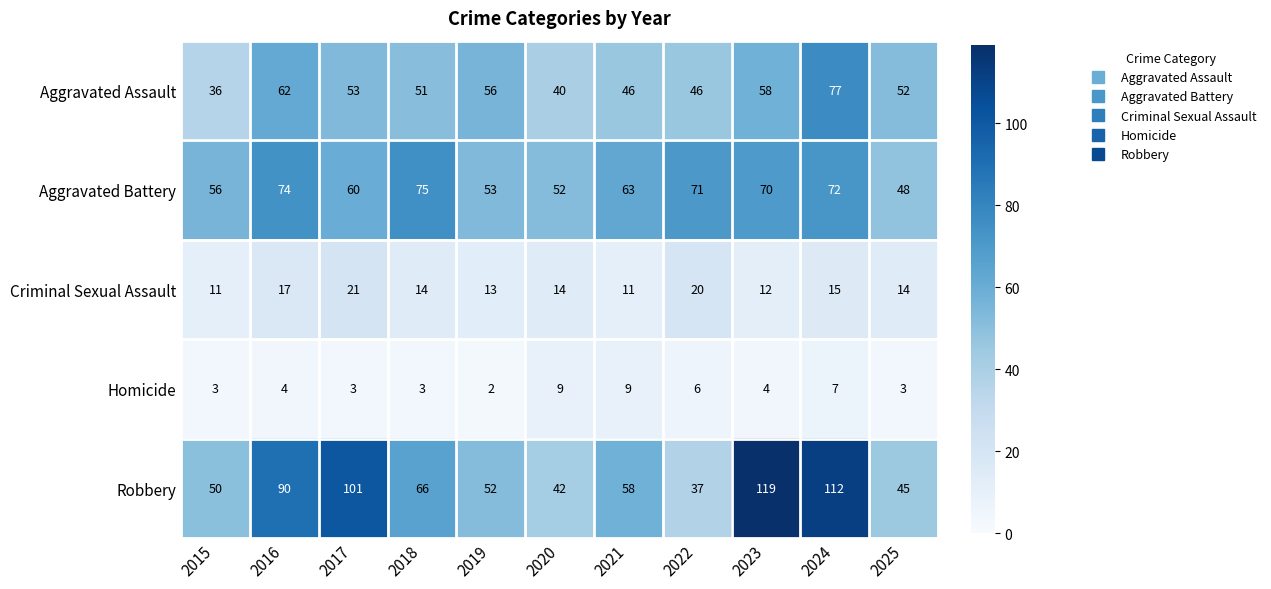

The value of Homicide at 2023 is 4. True or false?

True